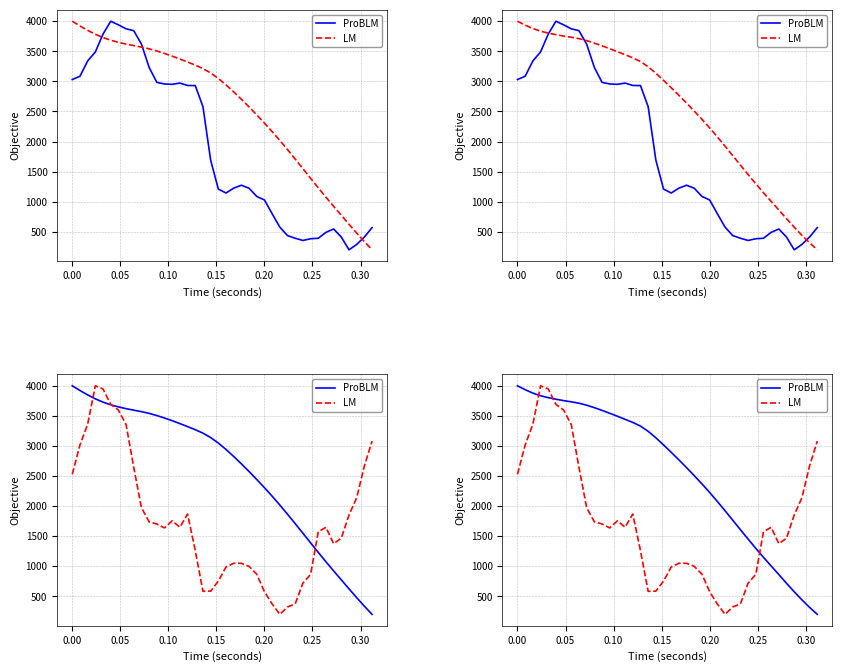

Count the number of categories in the chart.

40